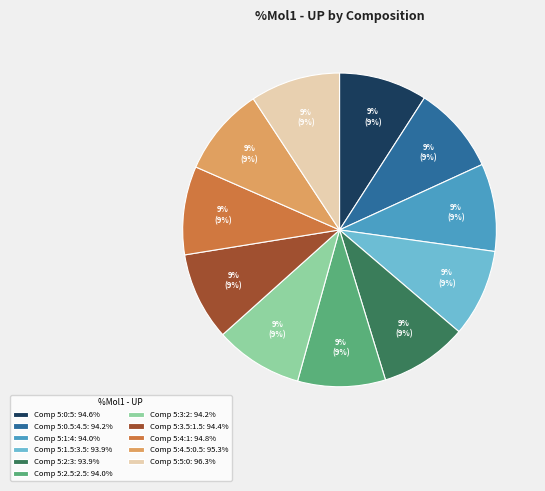

To the nearest percent, what is the average slice percentage?

9%